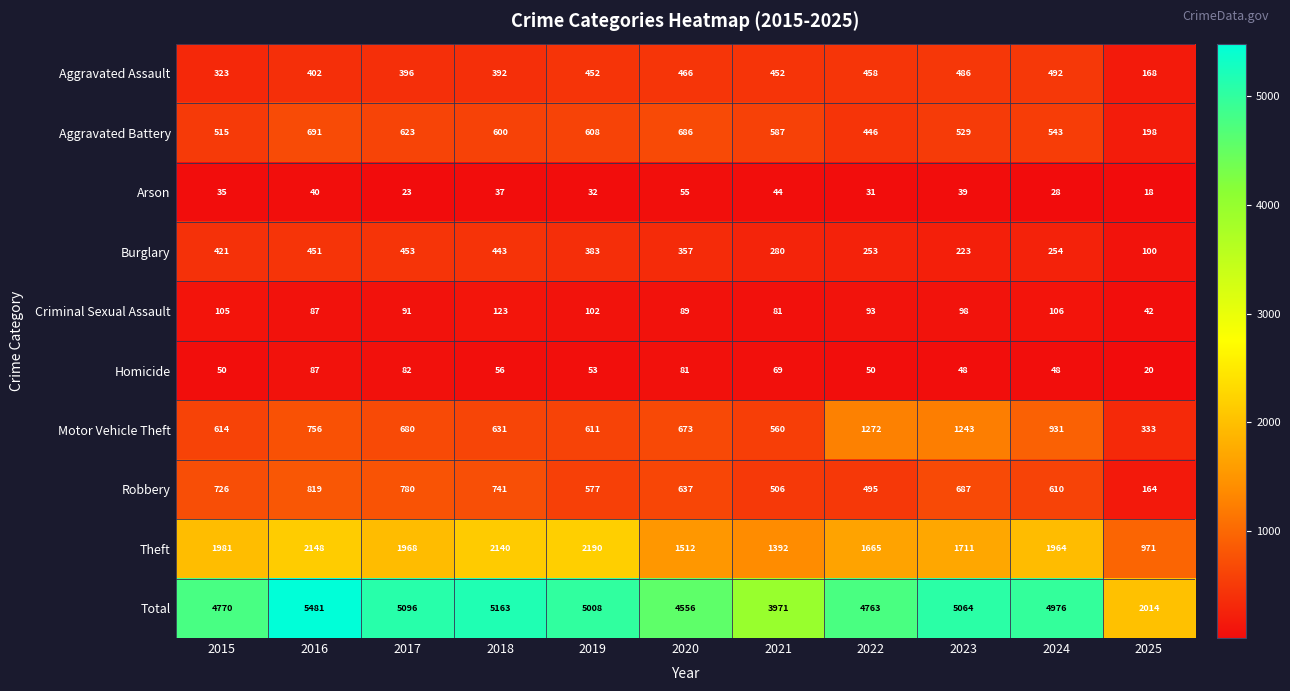

At which label is Aggravated Battery closest to 444?

2022